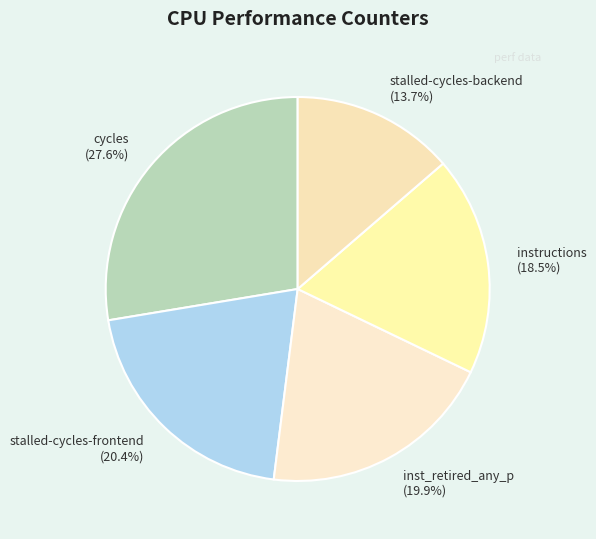

Does instructions represent more than half of the total?

No